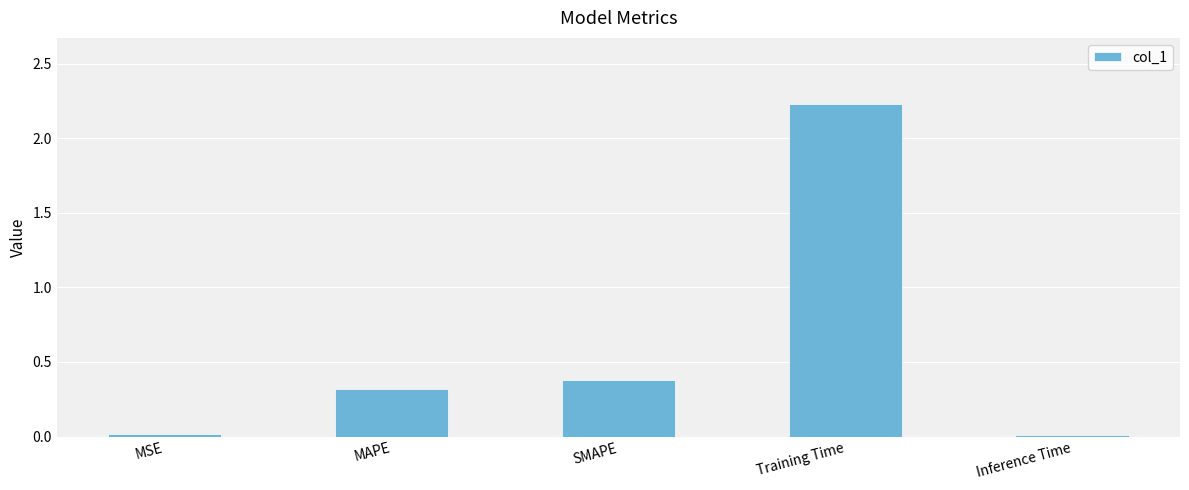

What is the sum of all values?

3.0